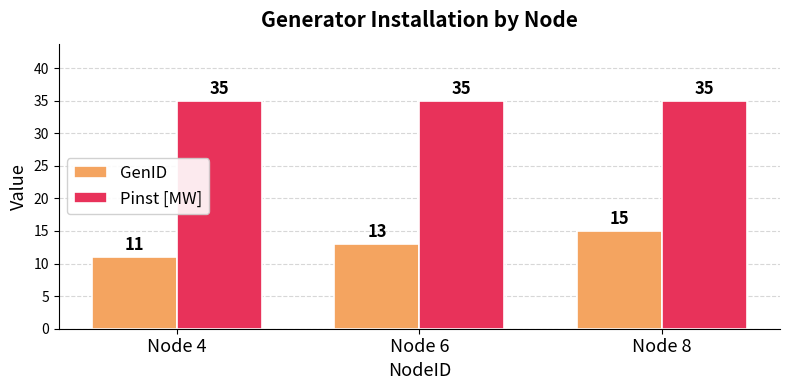

What is the value of the Pinst [MW] bar at the 1st from the left?

35